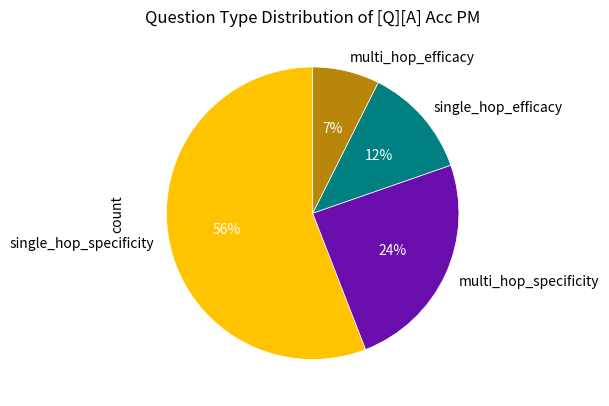

To the nearest percent, what percentage of the pie is multi_hop_specificity?

24%